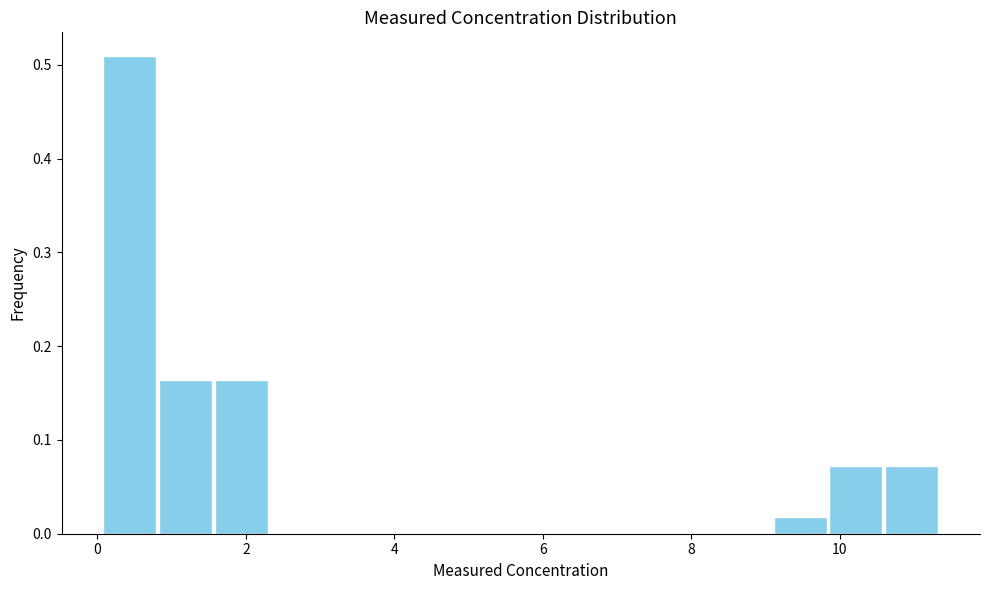

Read against the x-axis, roughly where is the centre of the tallest bar?

0.4